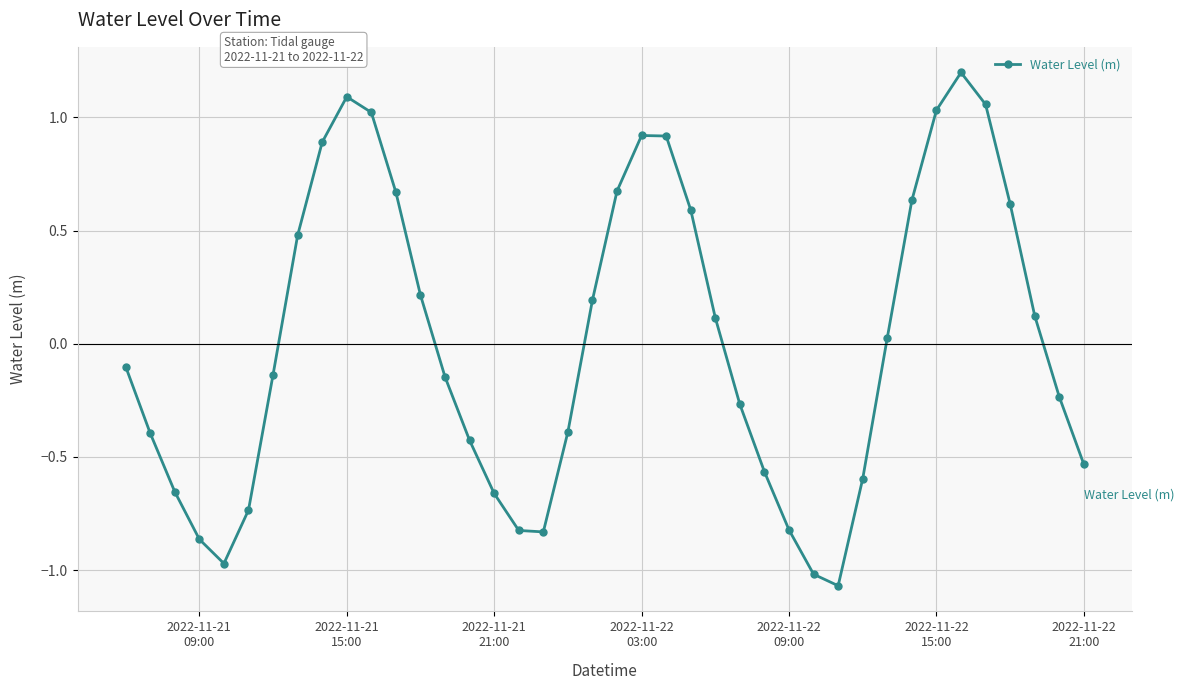

True or false: the data has more than 1 interior local peaks.

True